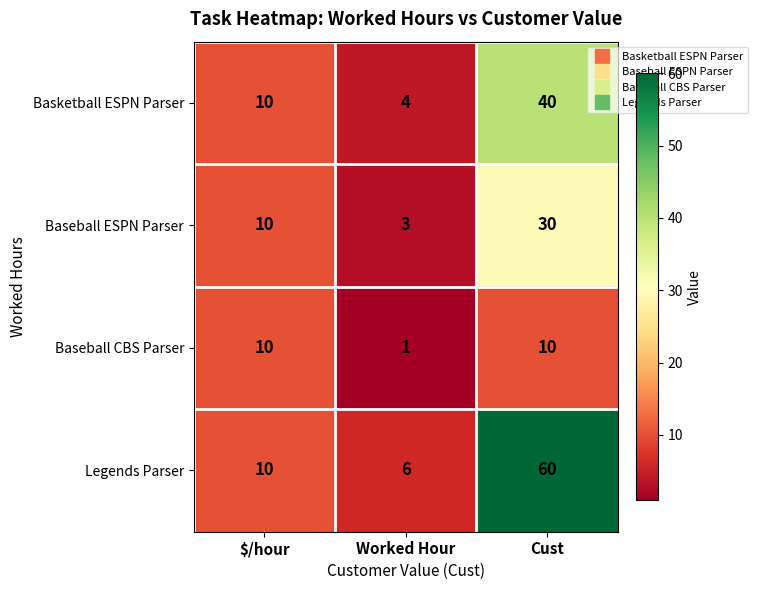

The value of Basketball ESPN Parser at Worked Hour is 1. True or false?

False